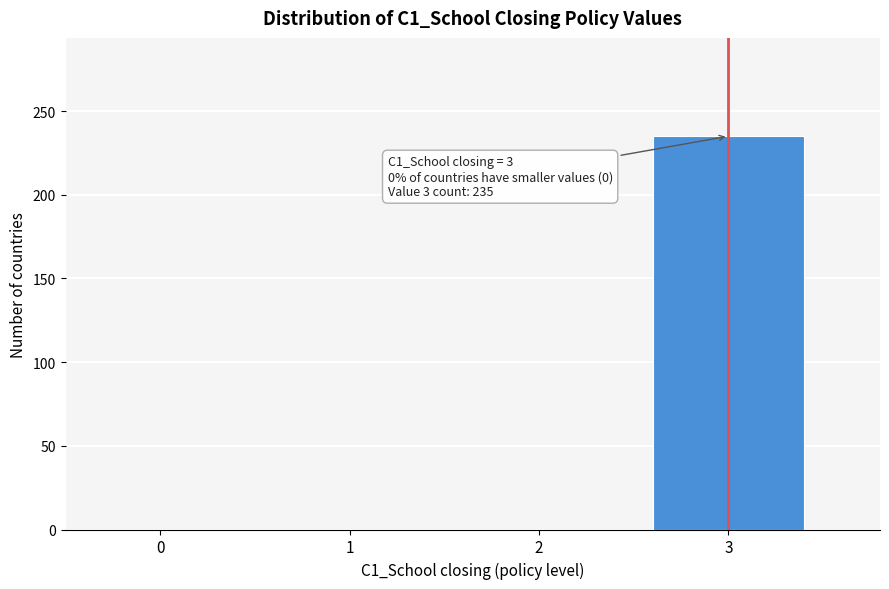

Reading right to left, extract all data points from this chart.

3=235	2=0	1=0	0=0